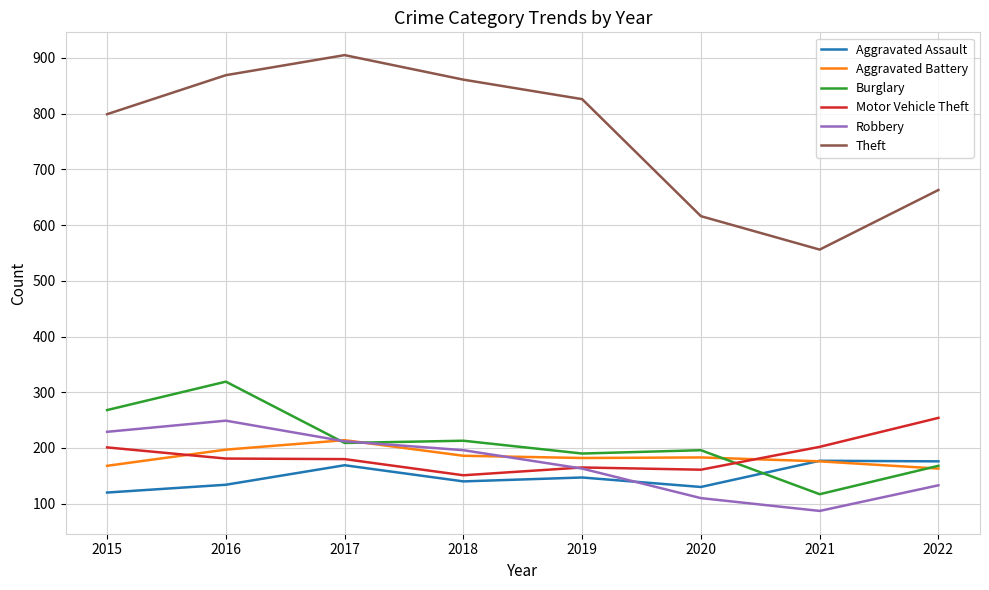

Which label corresponds to the smallest value in the chart?

2021